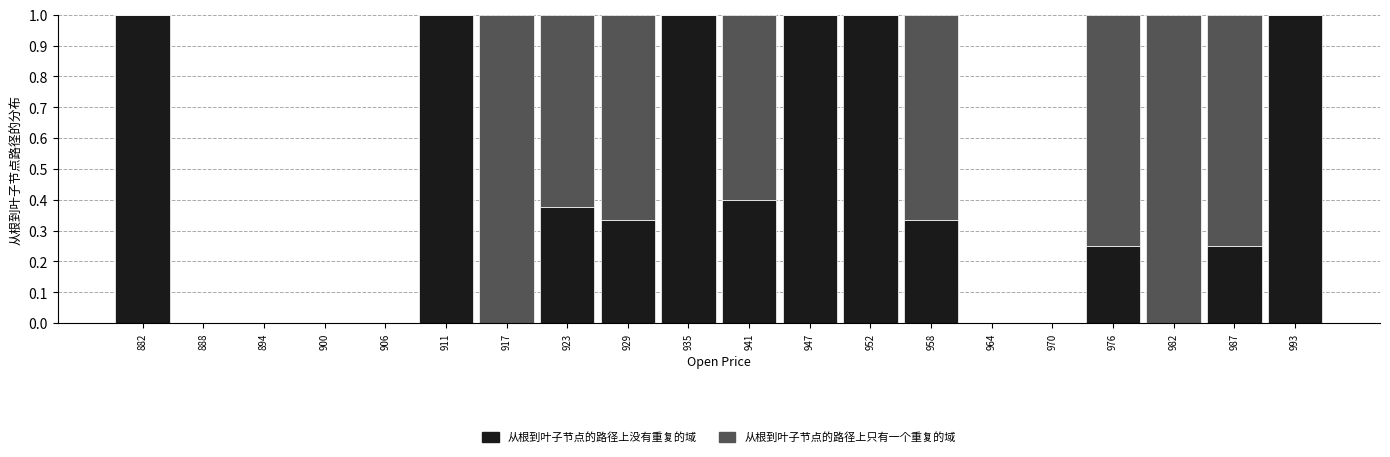

Reading left to right, list every stacked bar in this chart as the range it spans on the x-axis followed by its total height. Neither the bar edges nor the heights are printed on the chart, so give them approximately, as read against the axes.

879 to 885: 1
885 to 891: 0
891 to 897: 0
897 to 903: 0
903 to 909: 0
909 to 914: 1
914 to 920: 1
920 to 926: 1
926 to 932: 1
932 to 938: 1
938 to 944: 1
944 to 949: 1
949 to 955: 1
955 to 961: 1
961 to 967: 0
967 to 973: 0
973 to 979: 1
979 to 985: 1
985 to 990: 1
990 to 996: 1